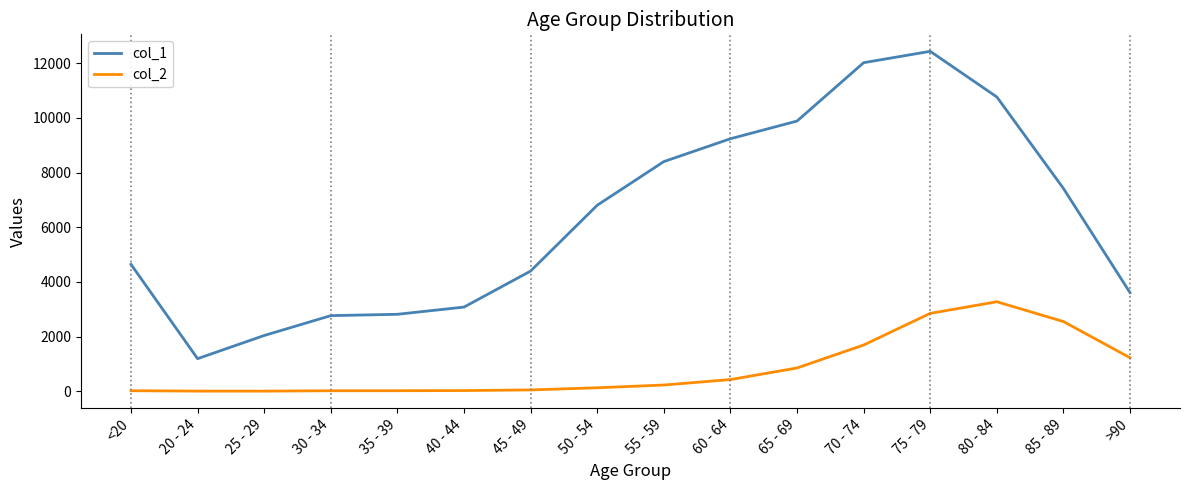

What value does the col_1 series have at 35 - 39, to the nearest 10?

2810